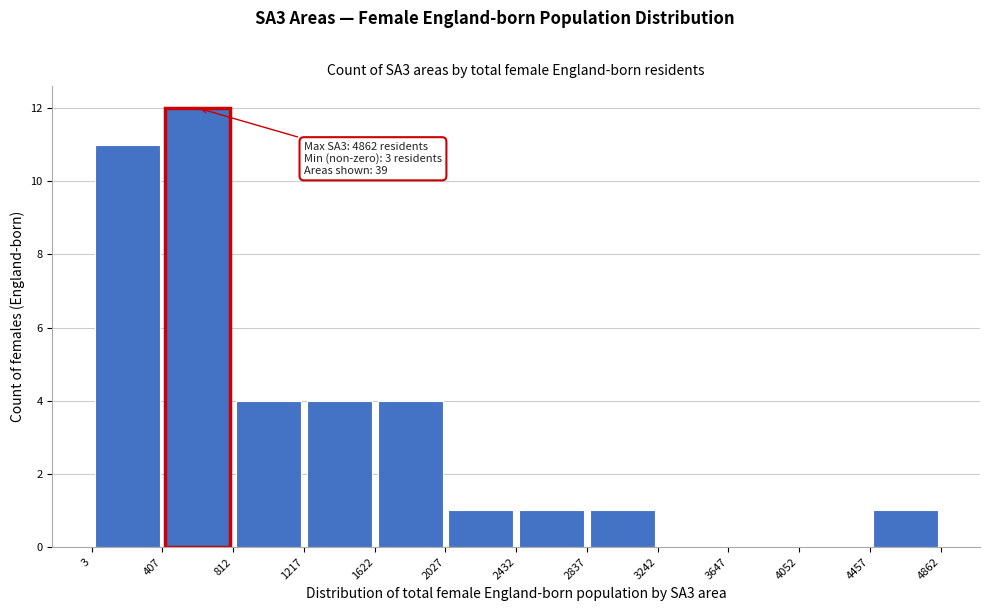

Which range on the x-axis has the tallest bar?

407 to 812